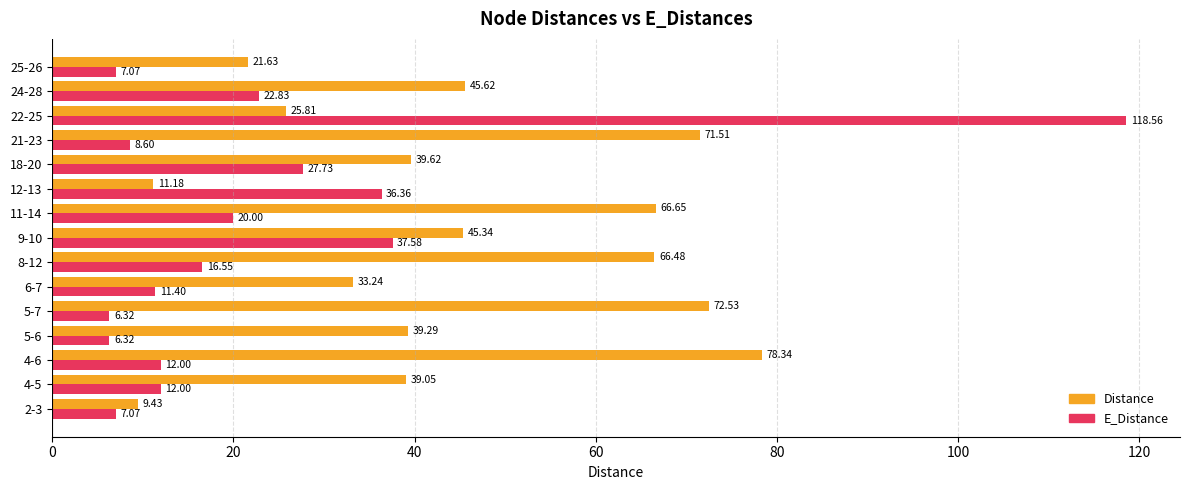

Between 4-5 and 21-23, which series saw the biggest shift?

Distance